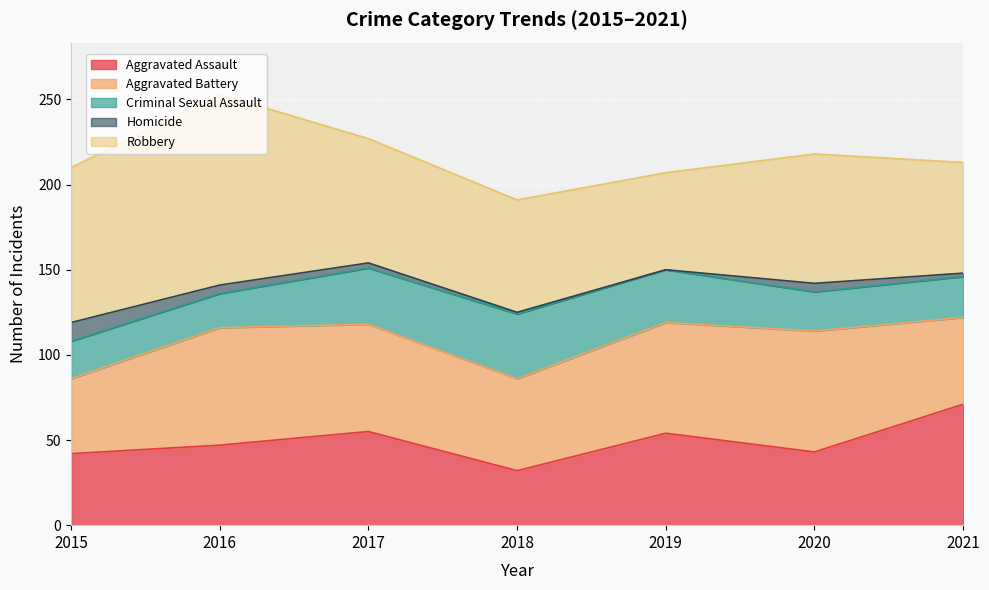

At which label does Criminal Sexual Assault reach its peak?

2018